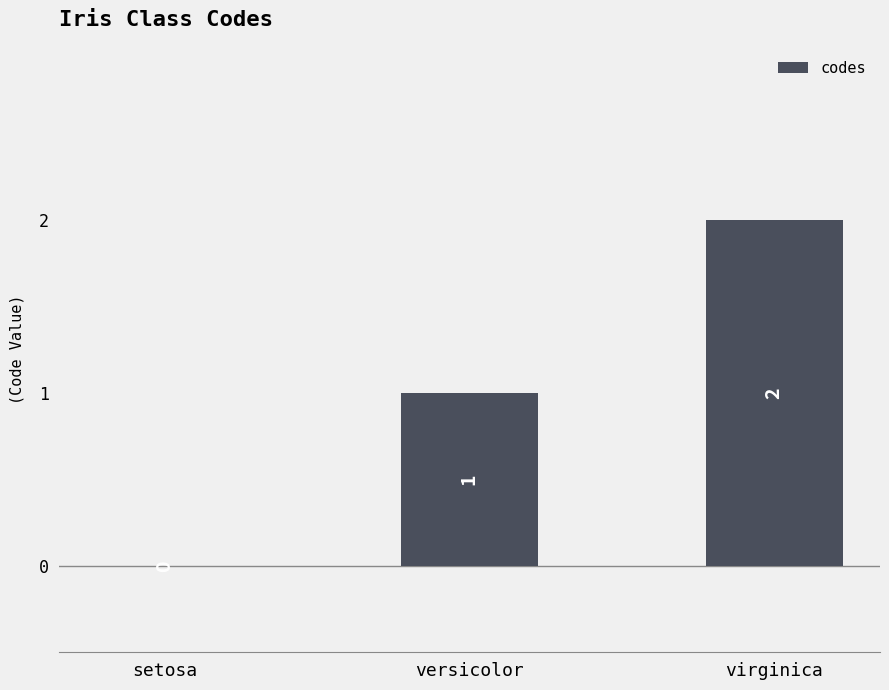

What is the maximum value shown in the chart?

2